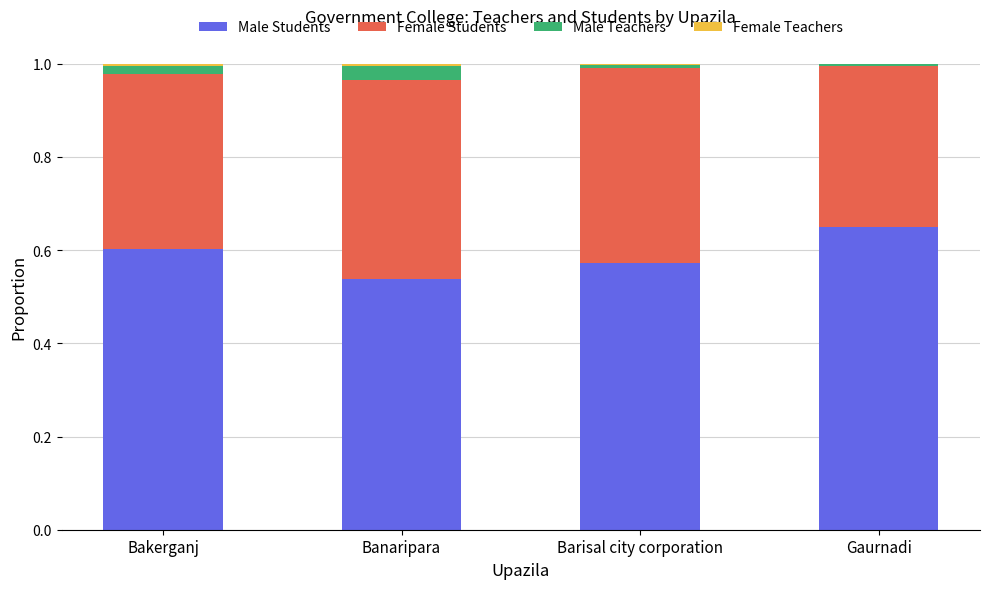

Which category has the highest value in the Male Students series?

Gaurnadi